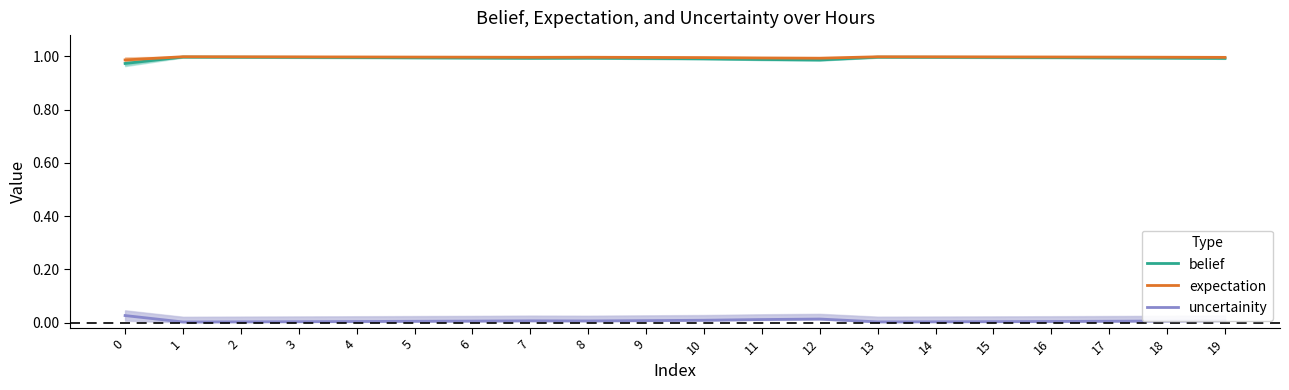

Which category has the highest value in the expectation series?

1